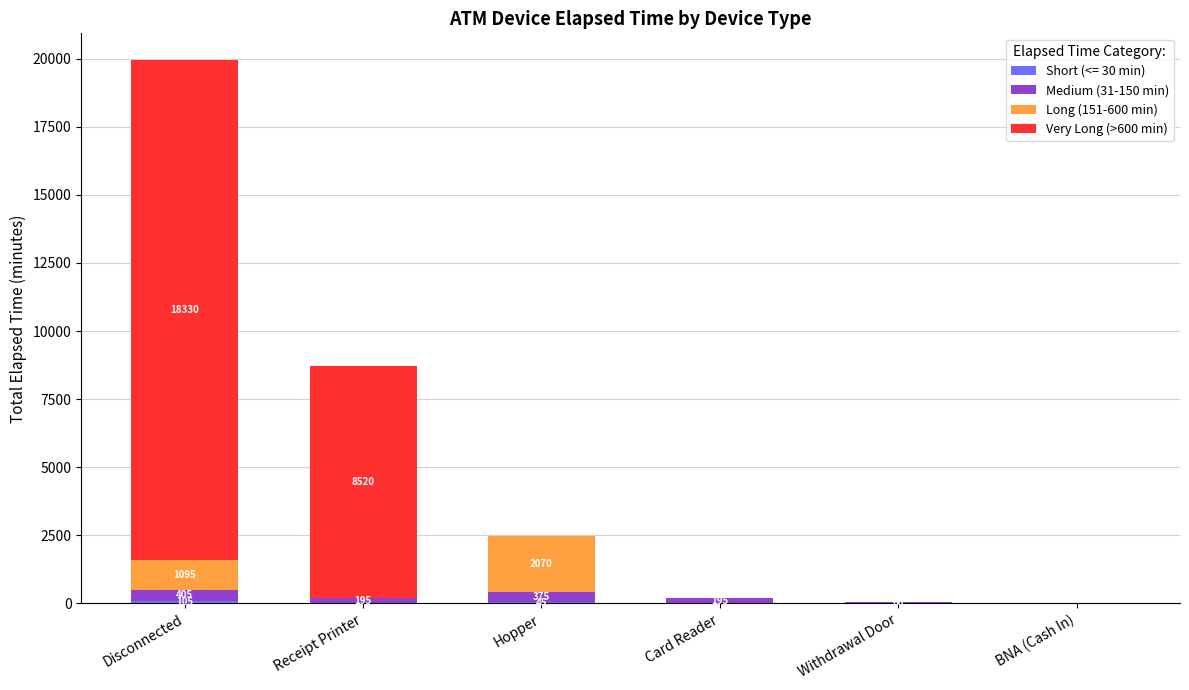

At which category is the sum across all series the highest?

Disconnected